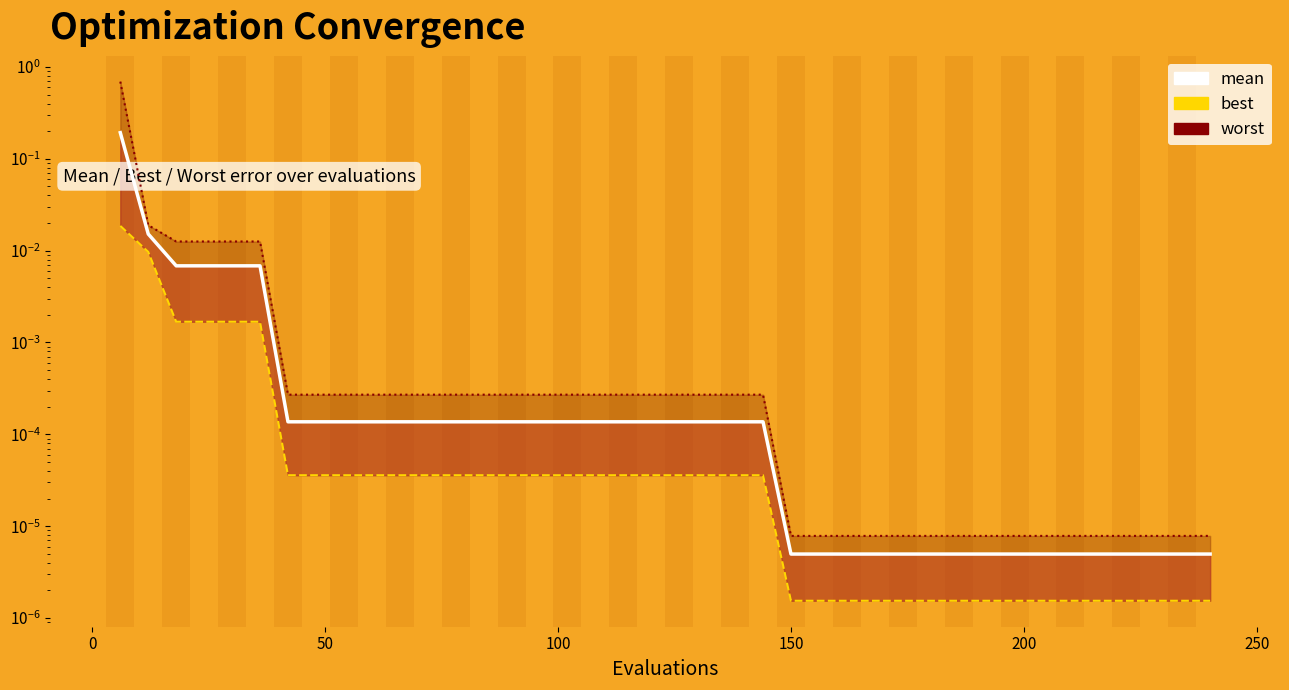

At how many categories does at least one series exceed 0?

40